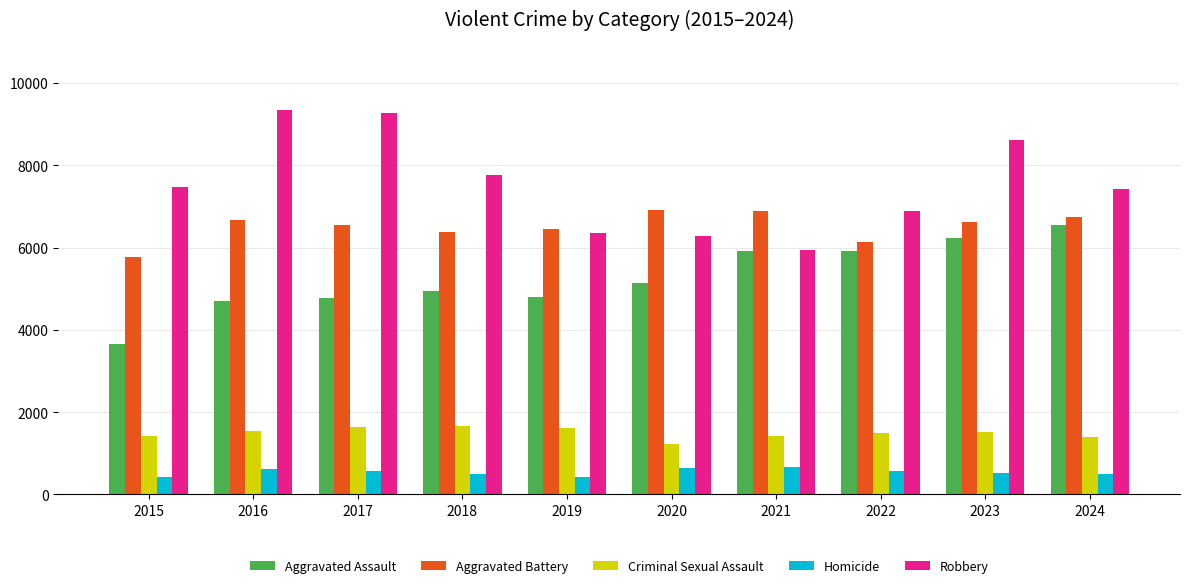

What is the value of the Aggravated Assault bar at the 3rd from the left?

4787